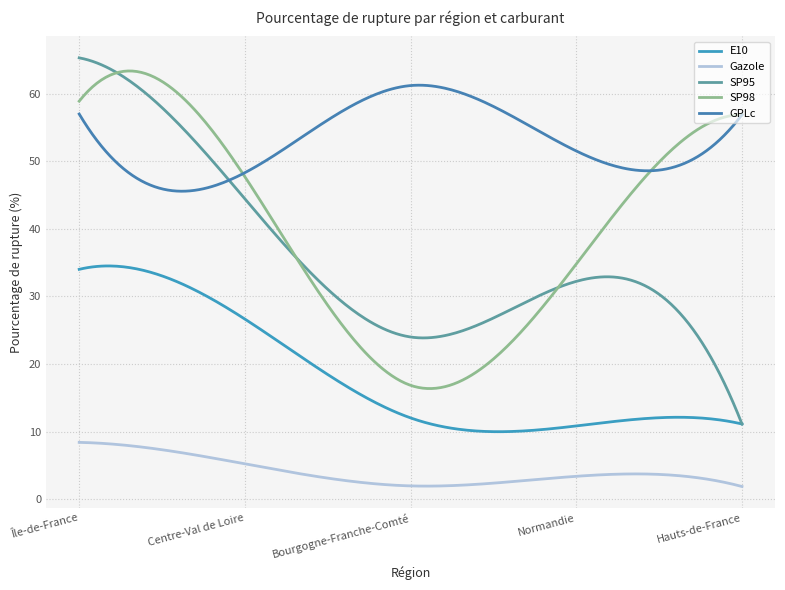

How many interior local peaks does the GPLc series have?

1